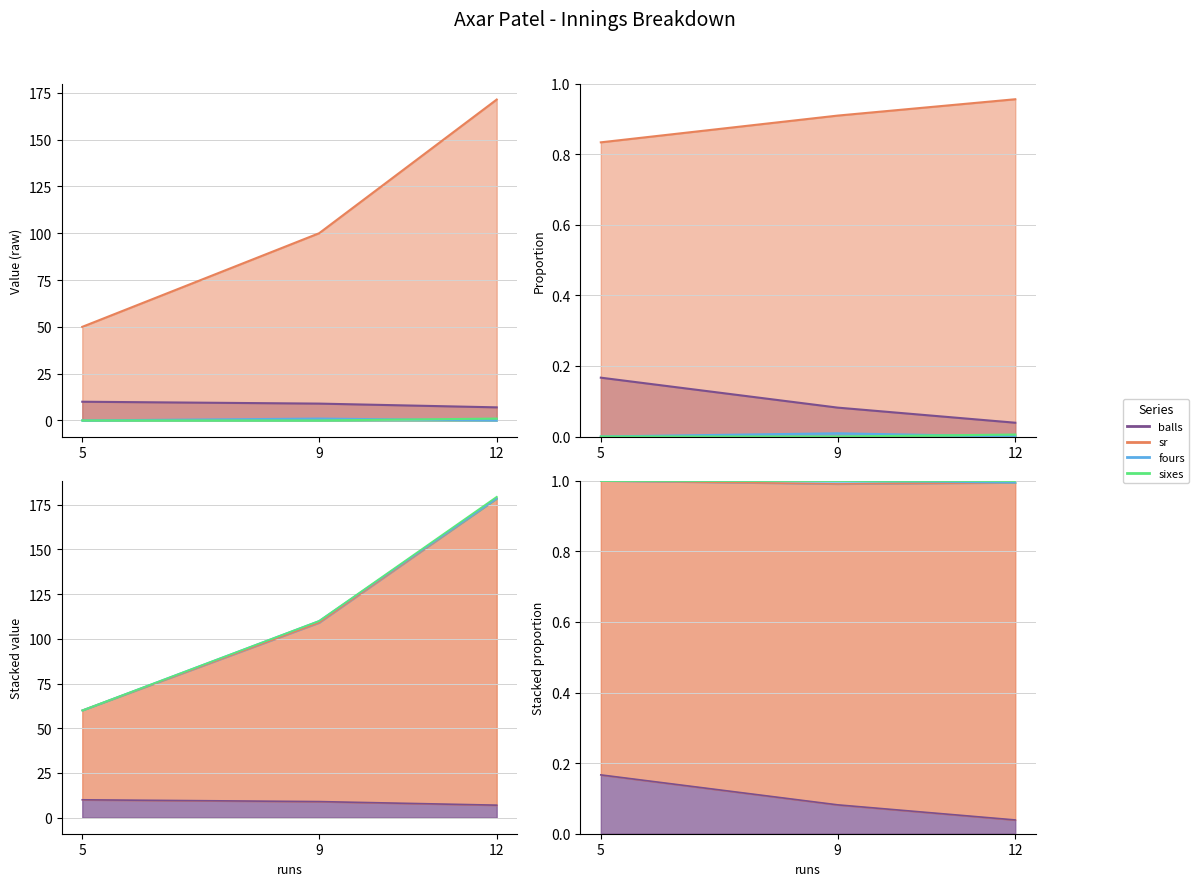

The balls series shows 4.0 at 12. True or false?

False